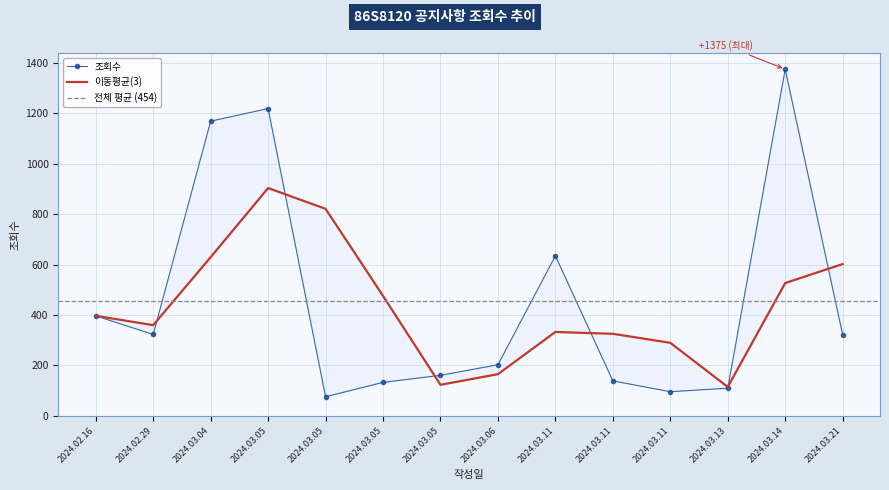

What is the maximum value shown in the chart?

1375